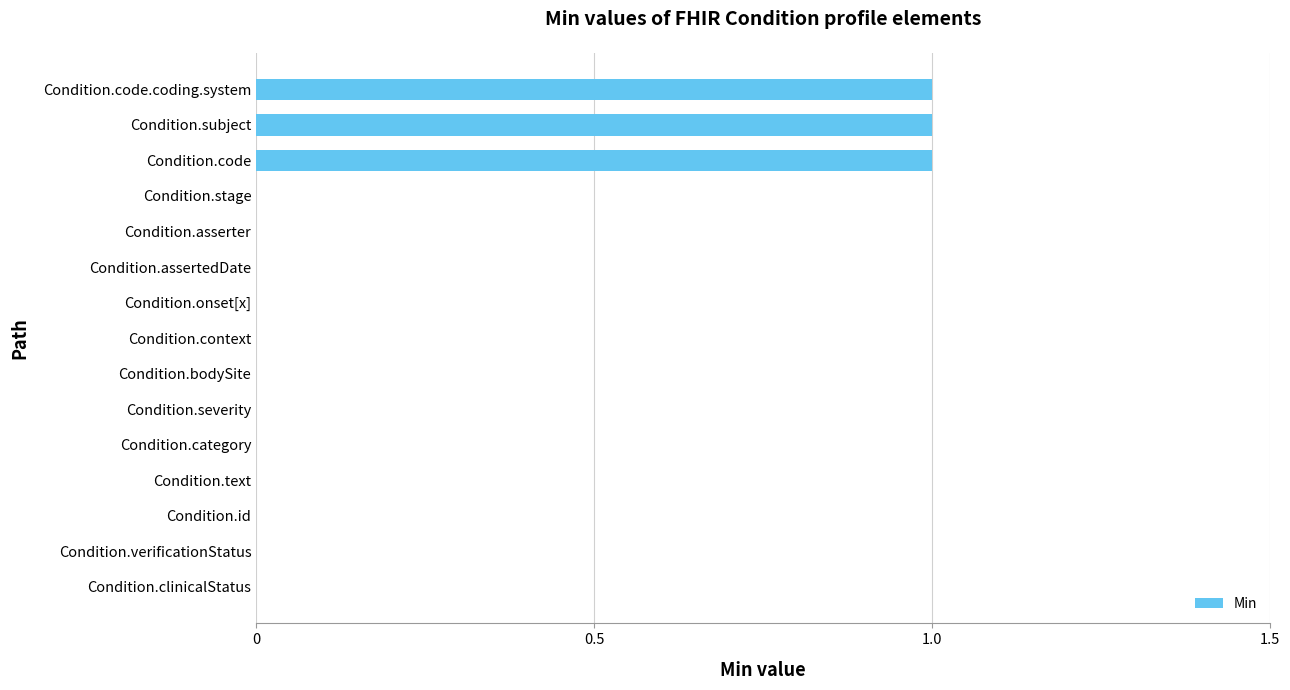

Reading bottom to top, list all the values displayed in this chart.

Condition.clinicalStatus=0	Condition.verificationStatus=0	Condition.id=0	Condition.text=0	Condition.category=0	Condition.severity=0	Condition.bodySite=0	Condition.context=0	Condition.onset[x]=0	Condition.assertedDate=0	Condition.asserter=0	Condition.stage=0	Condition.code=1	Condition.subject=1	Condition.code.coding.system=1